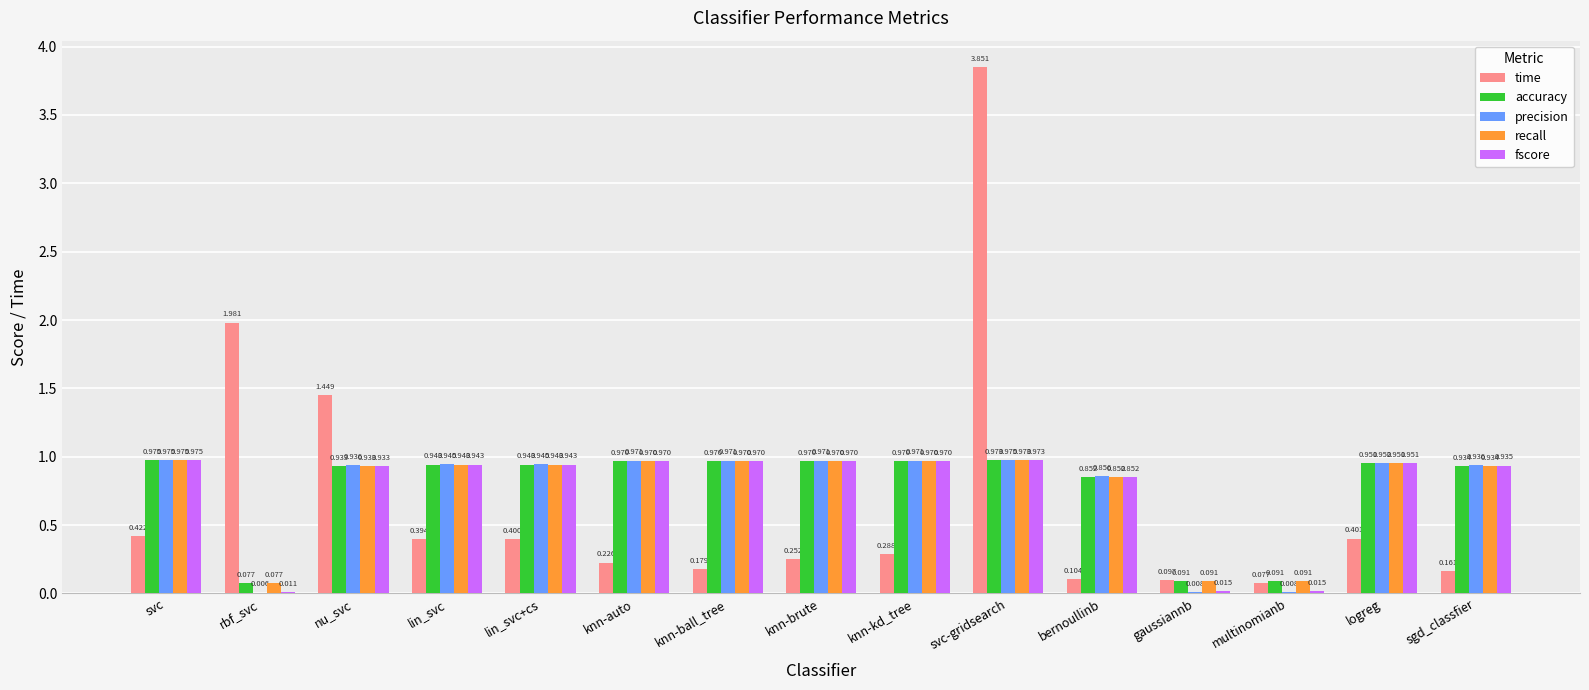

At which label does time reach its peak?

svc-gridsearch